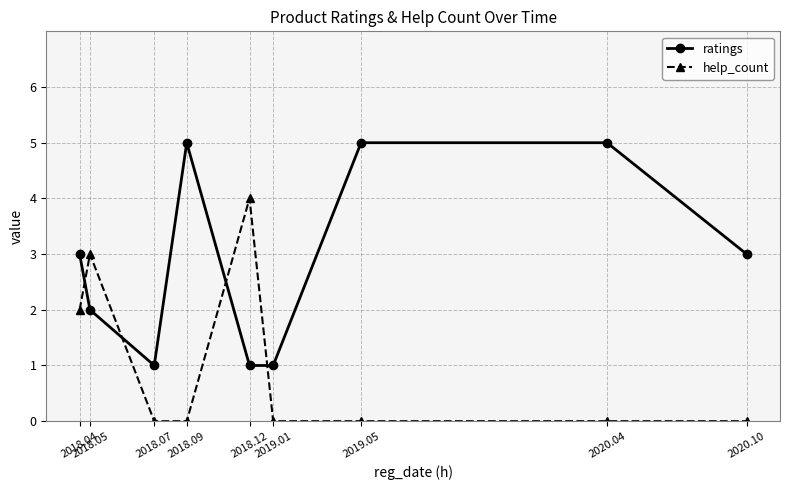

What are all the series names shown in the legend?

ratings, help_count